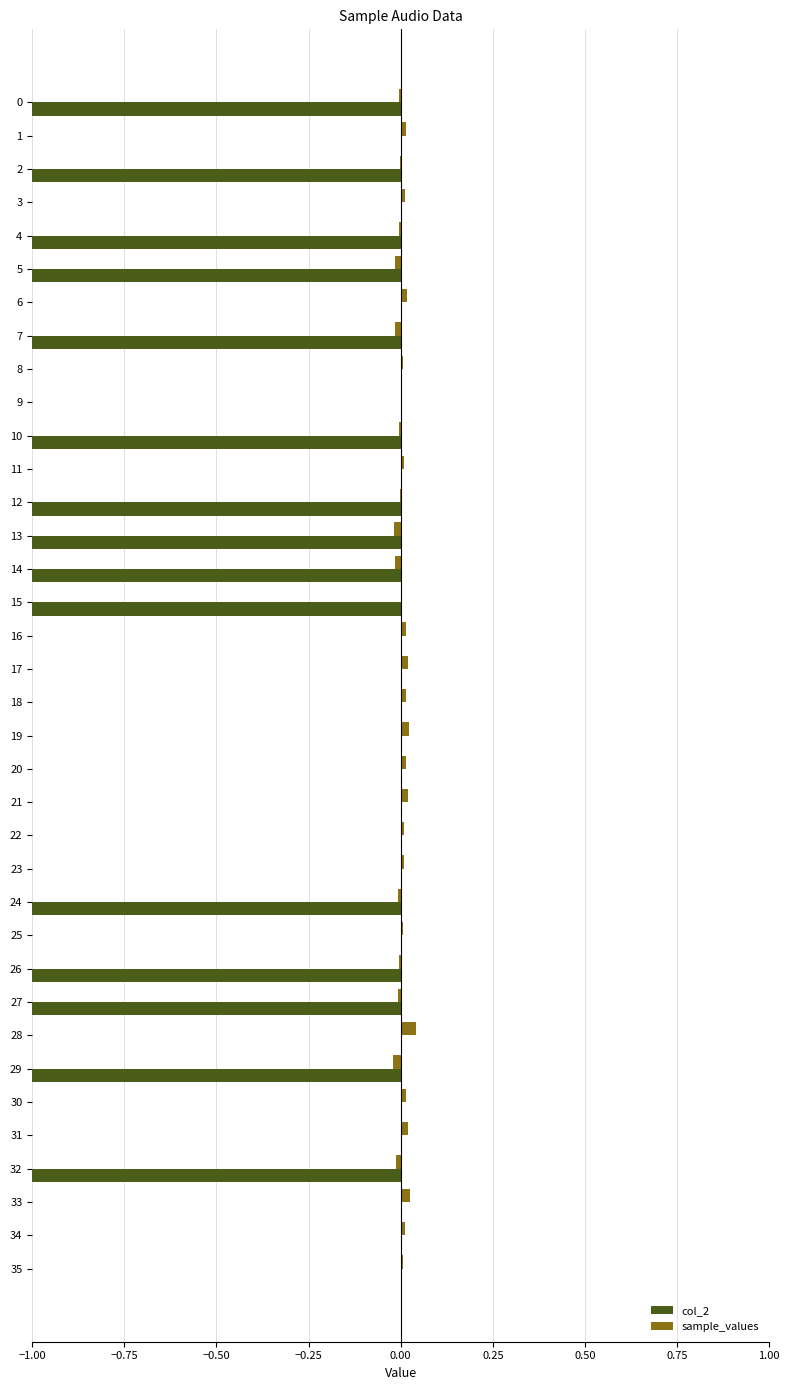

True or false: col_2 has a value of 0.0 at 22.

True